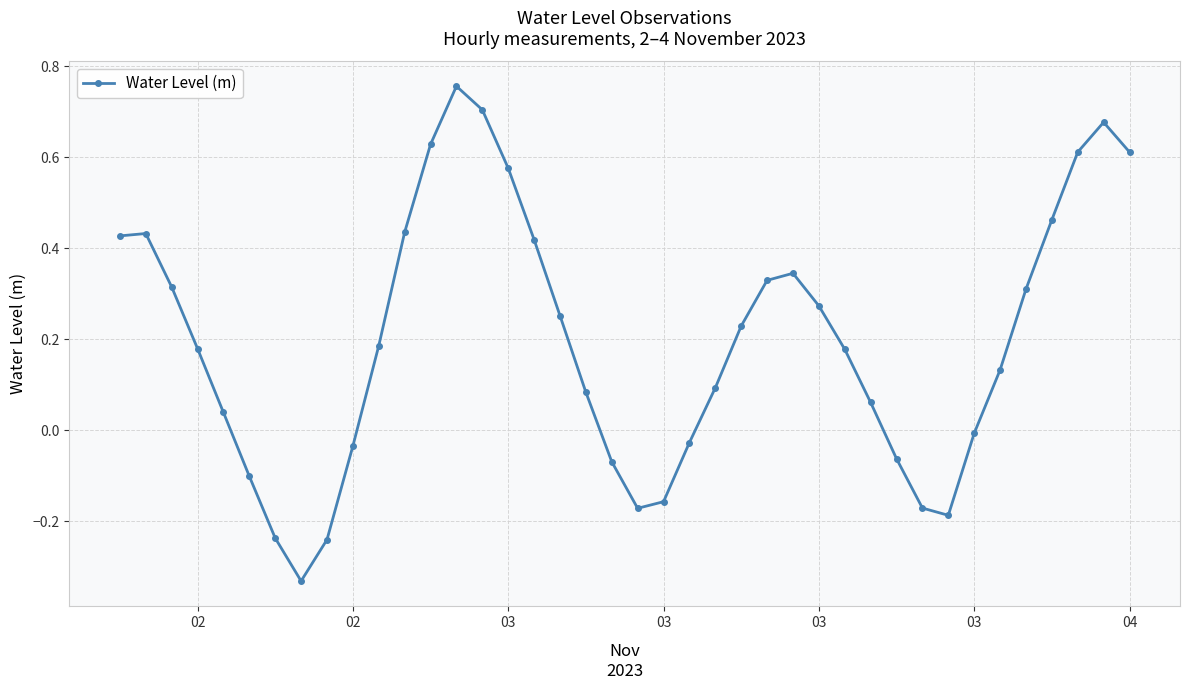

How many points are lower than both their immediate neighbors (excluding endpoints)?

3